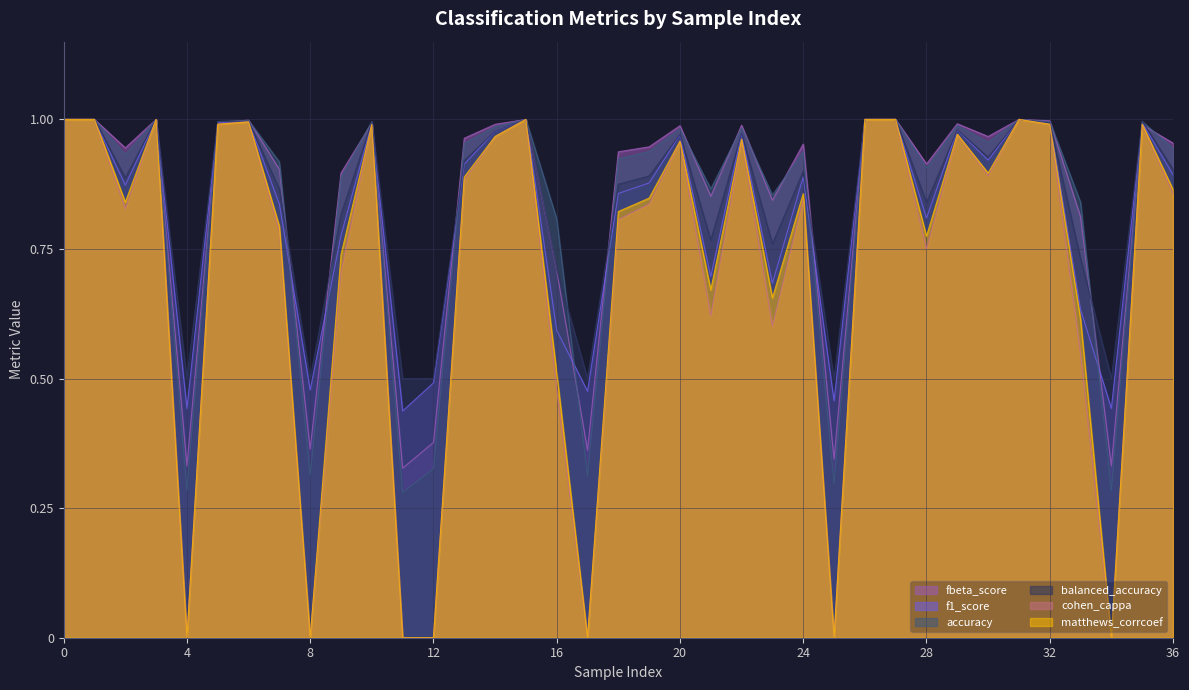

At how many categories does at least one series exceed 0?

37